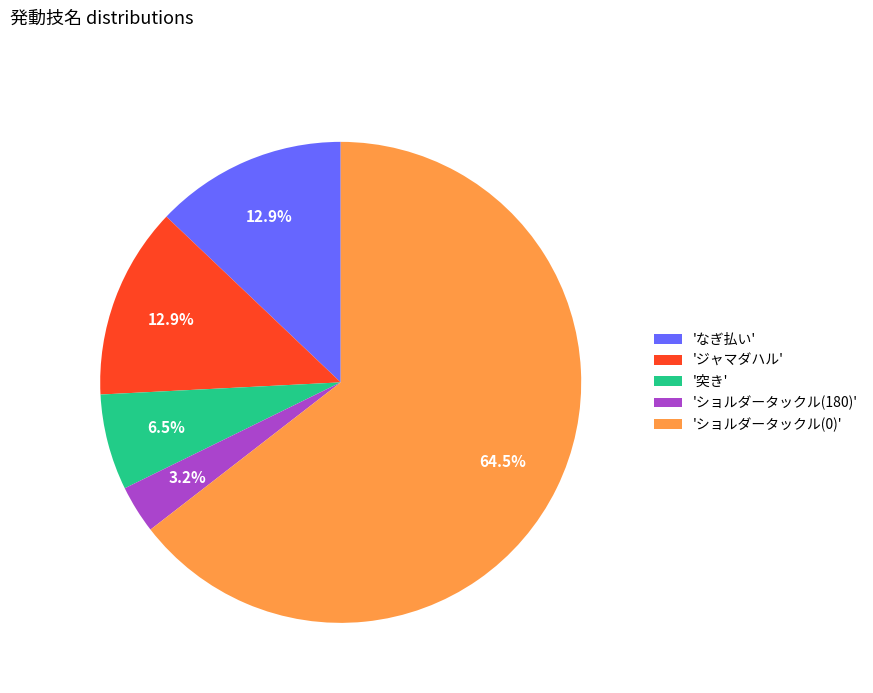

What percentage is NOT represented by 'ショルダータックル(0)'?

35.5%